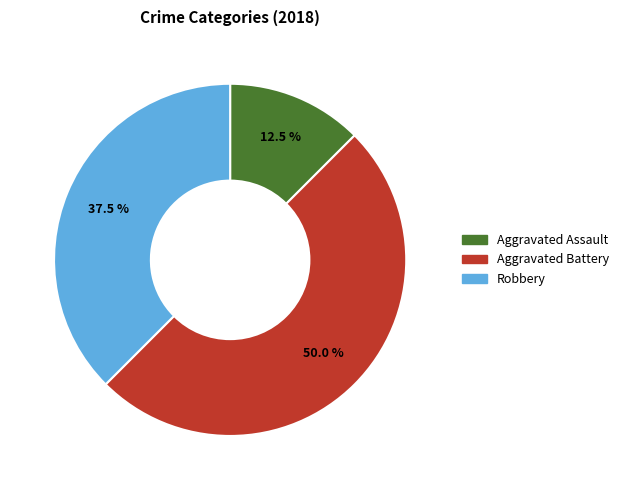

How many slices are in this pie chart?

3